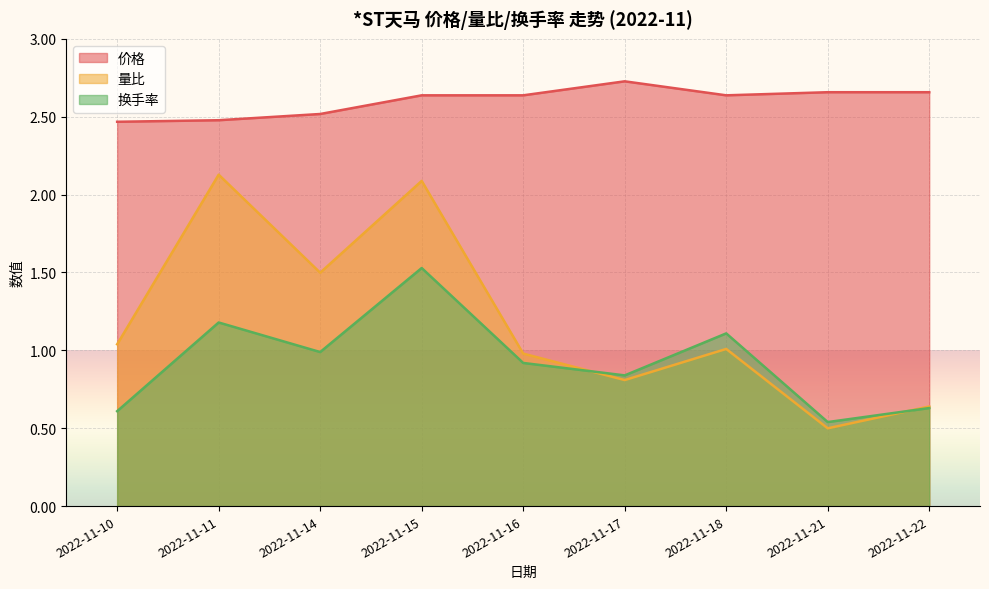

Is the value of 量比 at 2022-11-15 greater than the value of 换手率 at 2022-11-10?

Yes